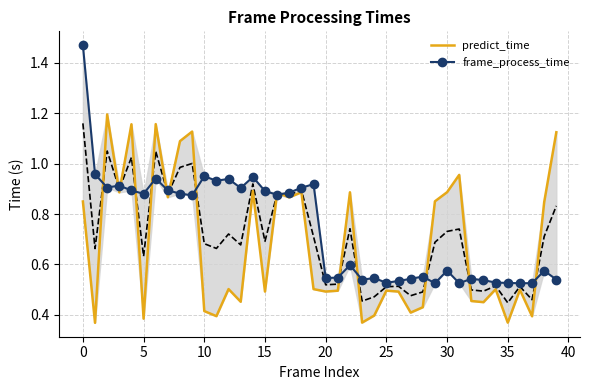

What is the spread (max minus min) of values at 23?

0.2